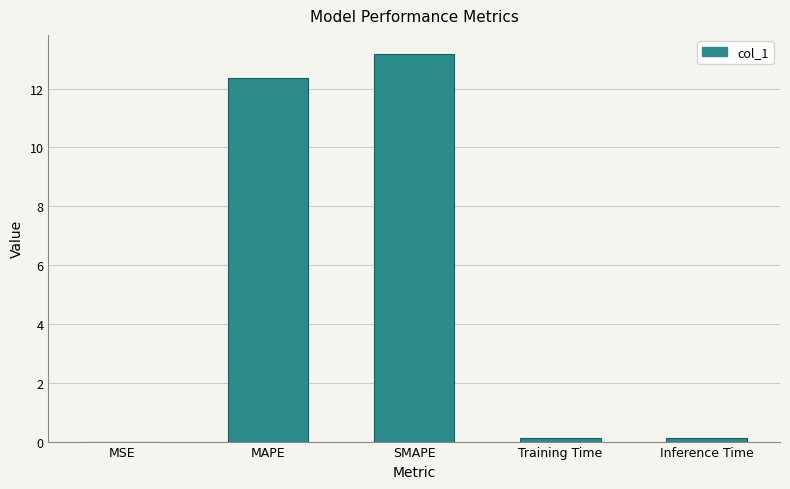

How many series are shown in this chart?

1